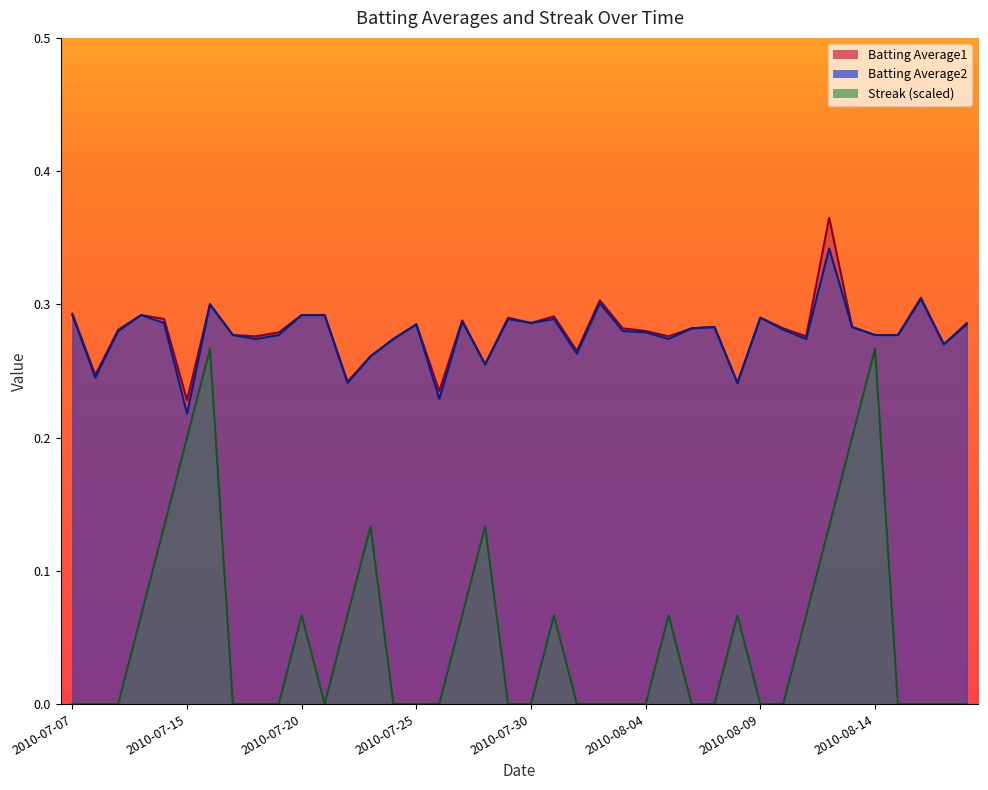

What are all the series names shown in the legend?

Batting Average1, Batting Average2, Streak (scaled)